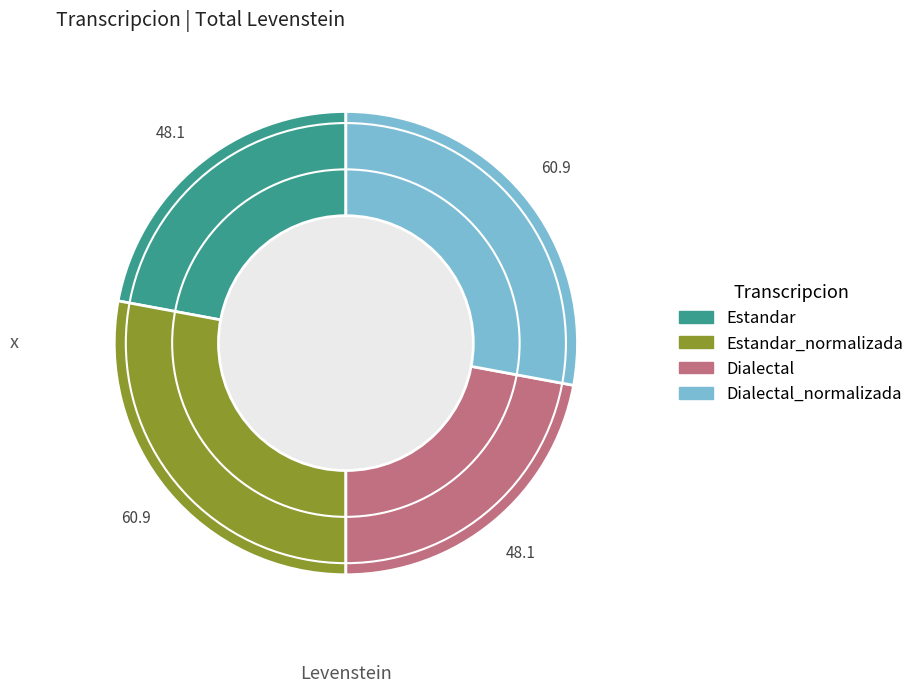

Does any single category account for the majority?

No